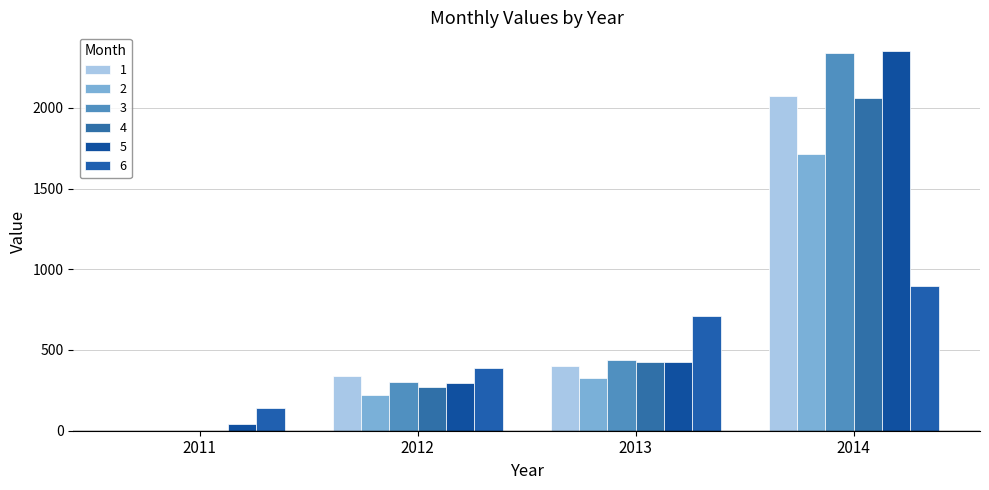

Are the bars horizontal?

No